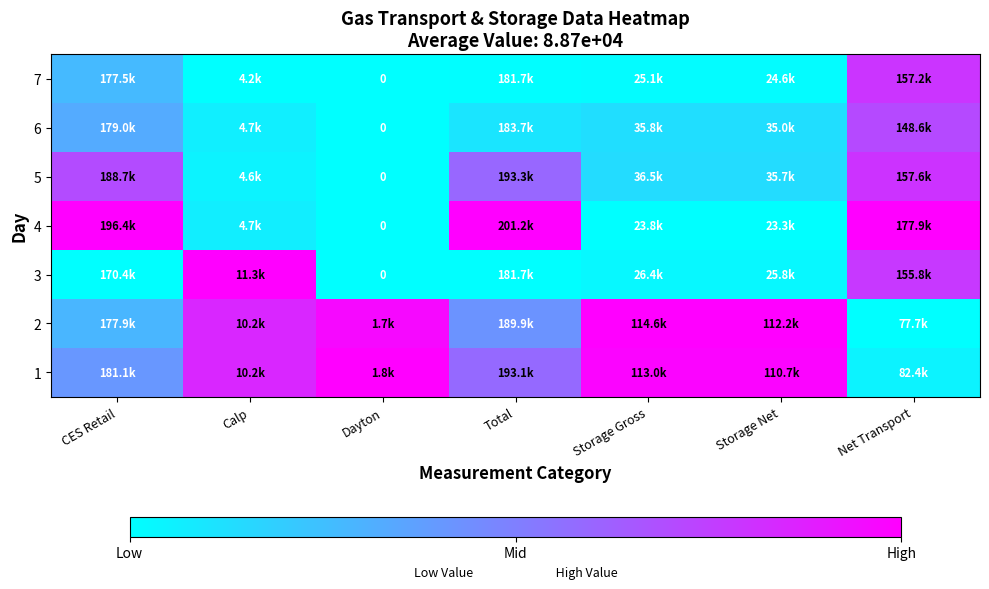

Between Storage Gross and Storage Net, which series saw the biggest shift?

6